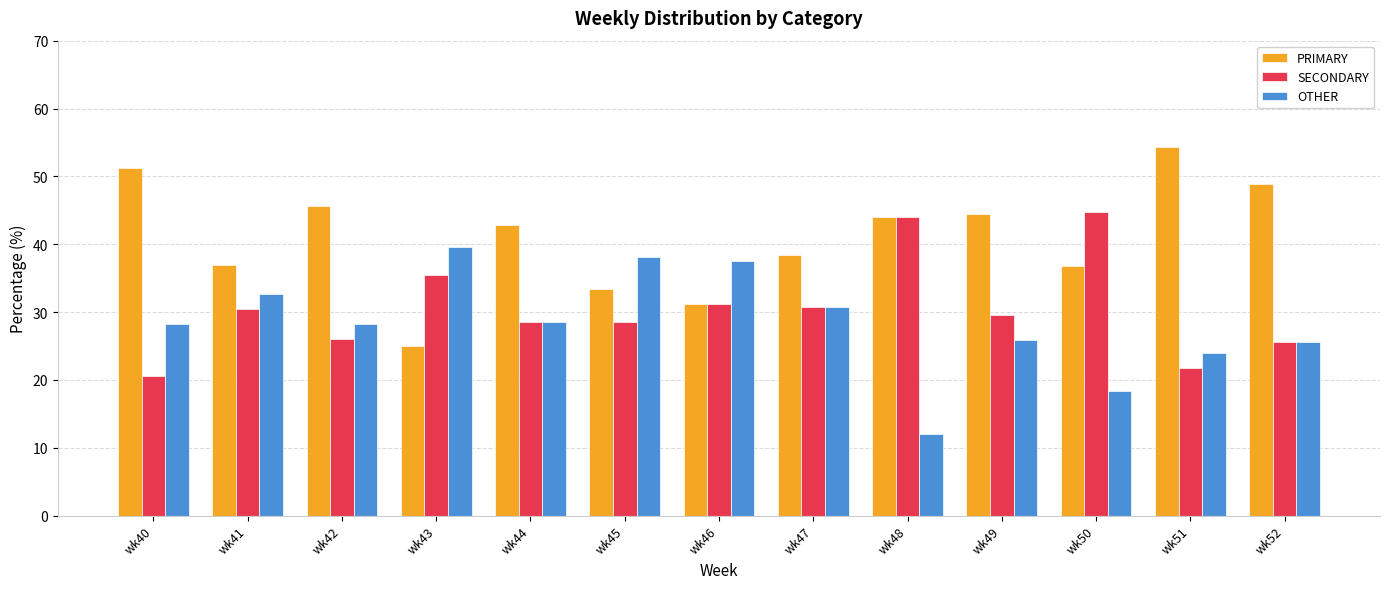

Which series has the largest total across all categories?

PRIMARY